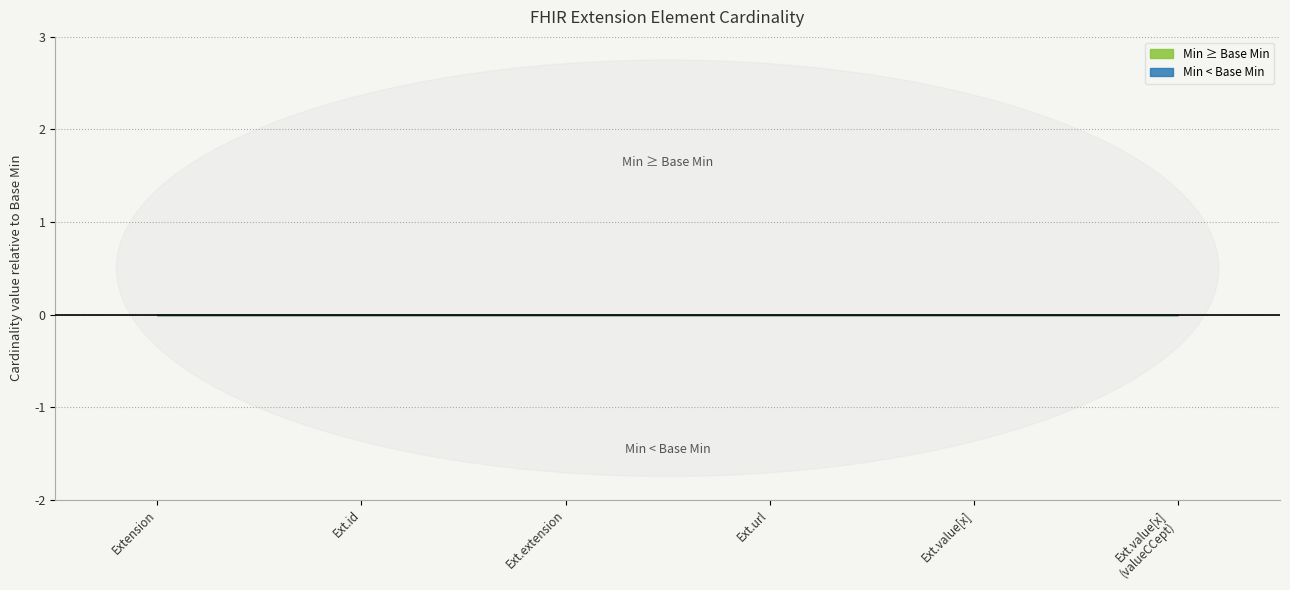

How many series are shown in this chart?

2